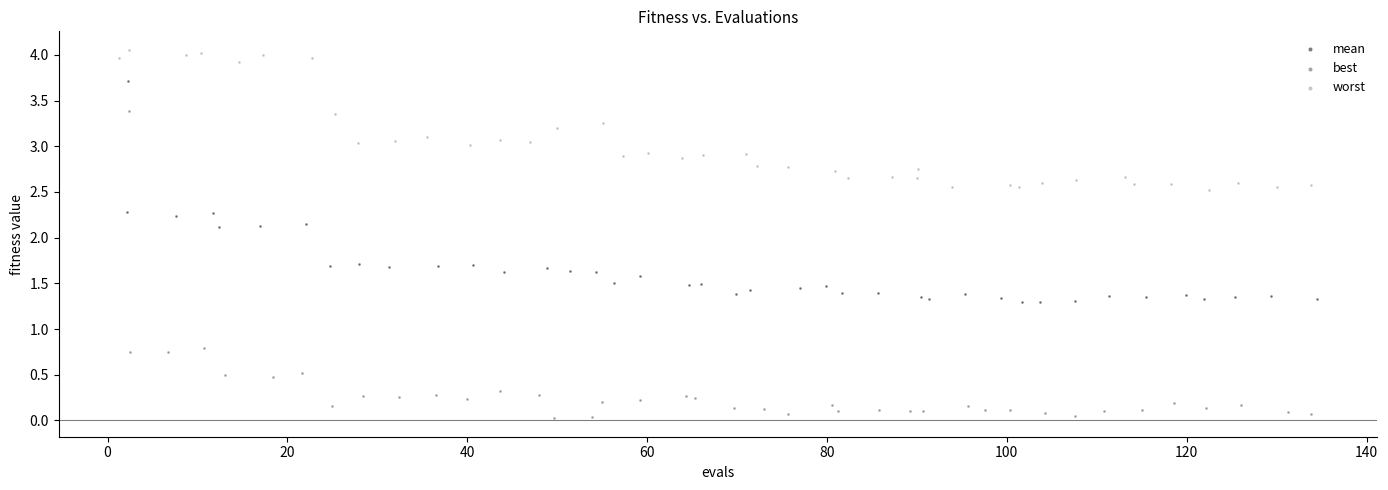

Which series reaches the minimum Y coordinate?

best